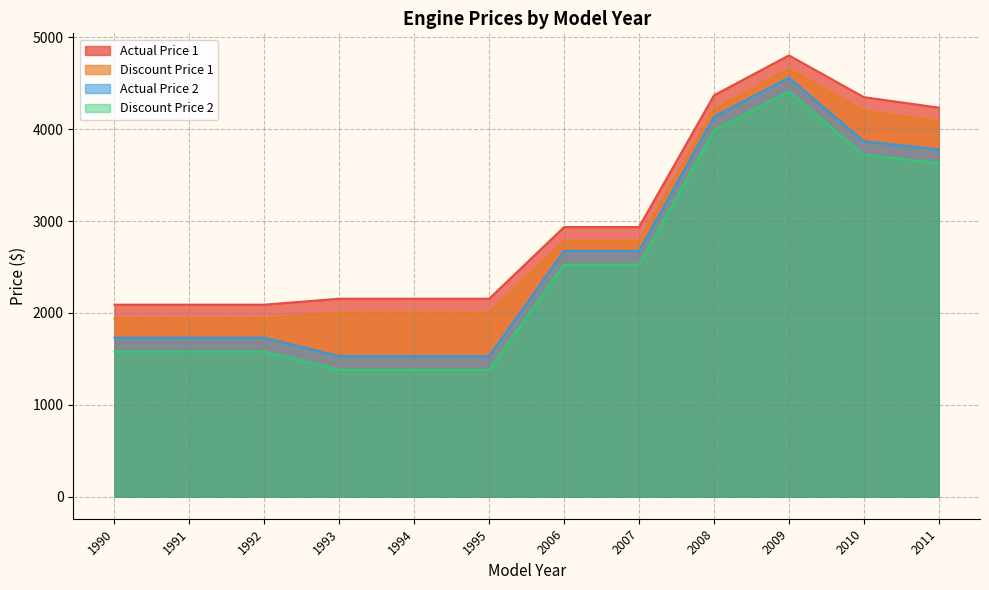

What is the total value across all series at 2010?

16136.7